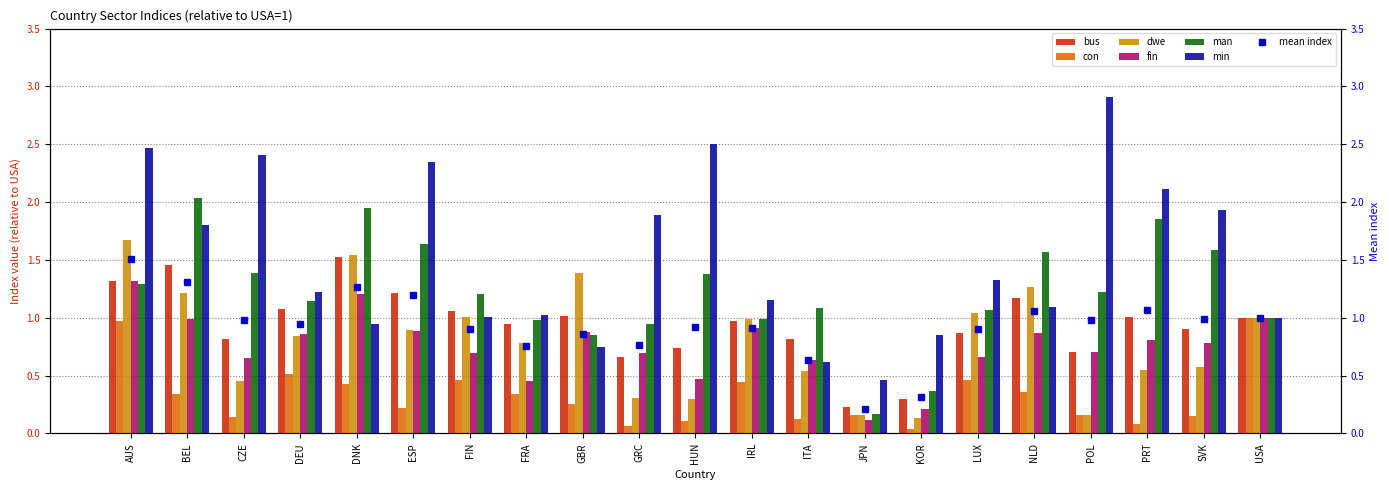

Which series has the largest total across all categories?

min